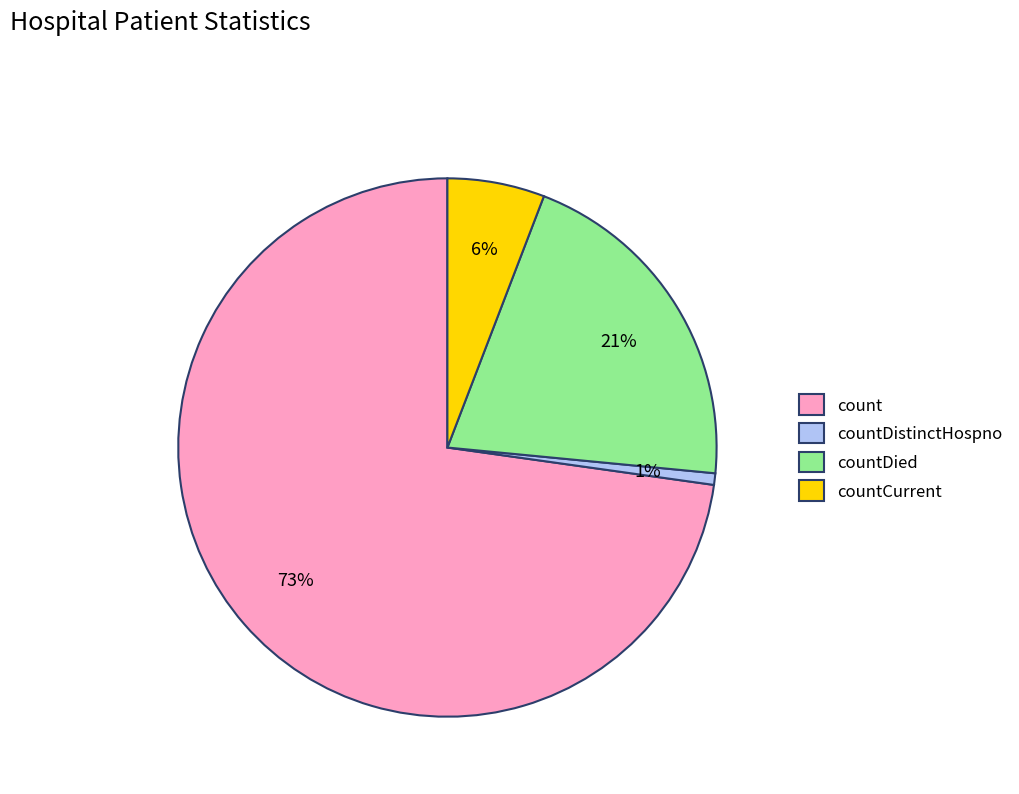

What percentage is the countDistinctHospno slice, to the nearest percent?

1%